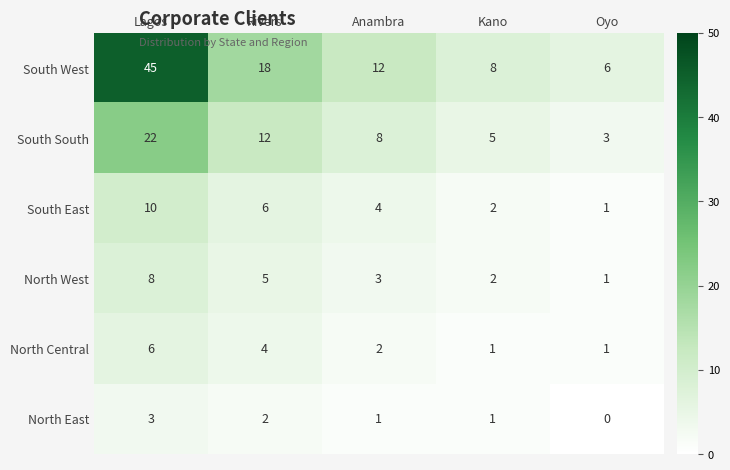

True or false: North East has a value of 0 at Anambra.

False